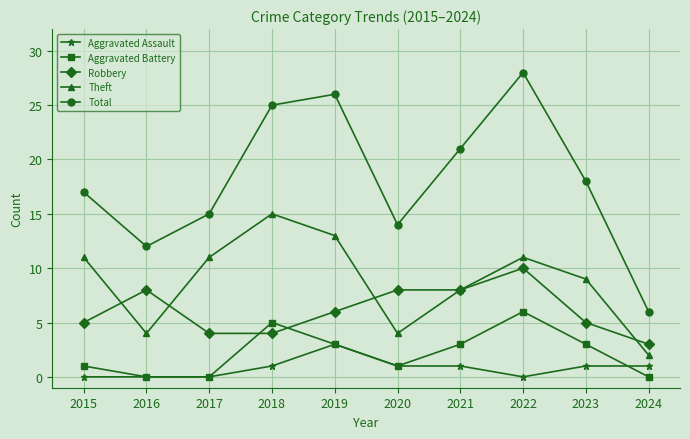

Count the Robbery values in the range 4 to 8.

8